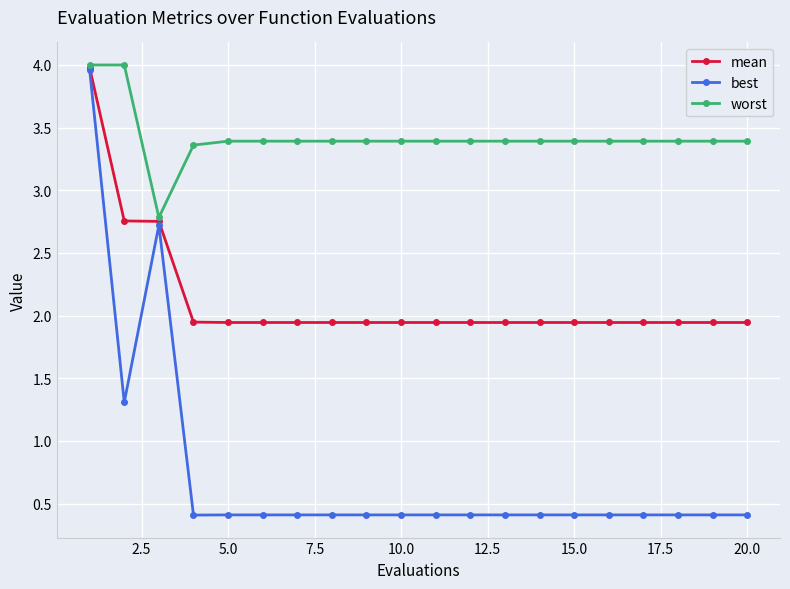

How many data points in worst are above 3?

19